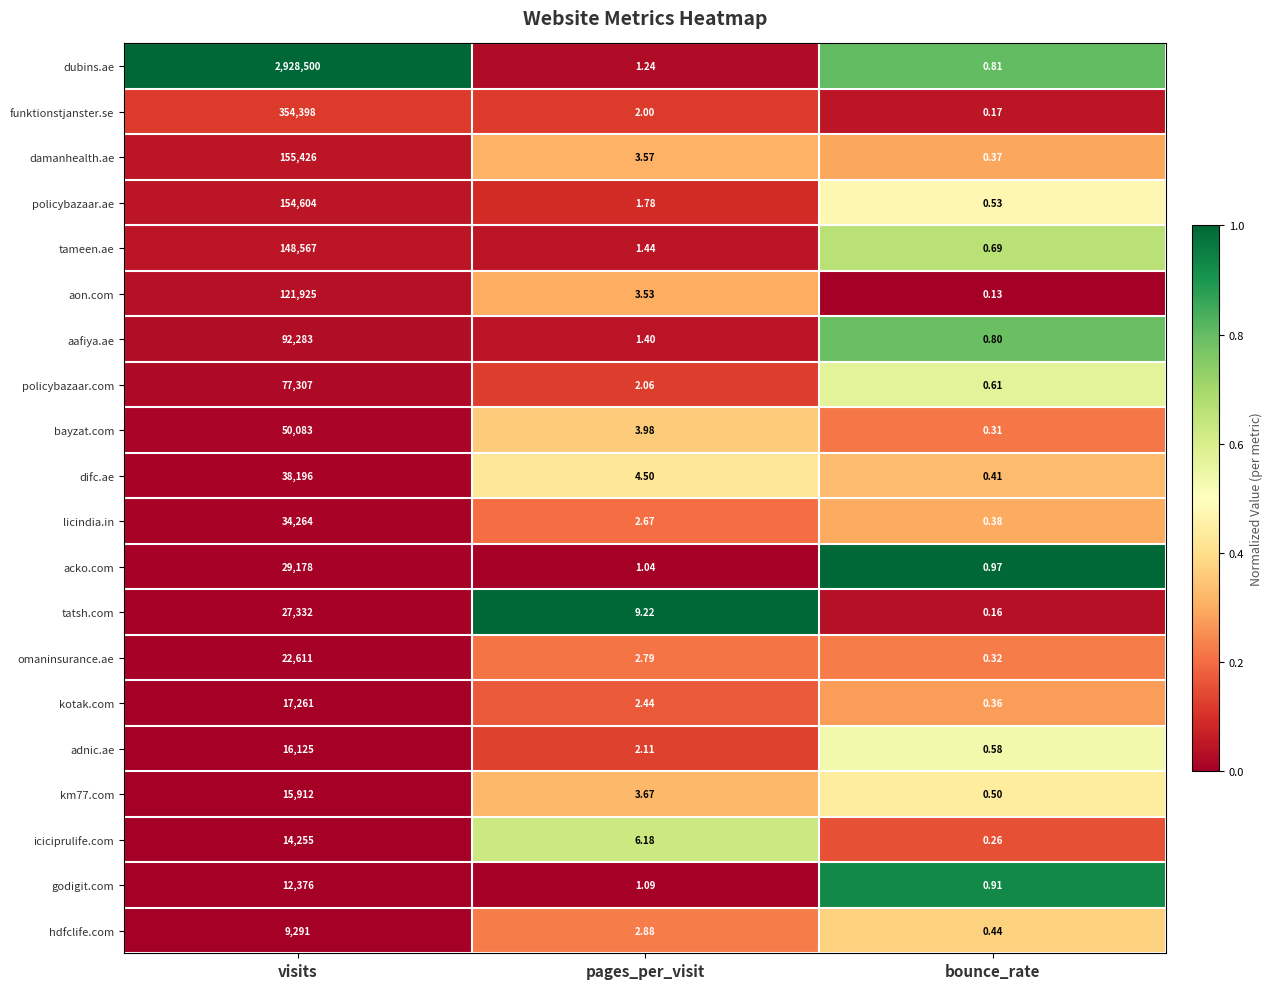

Where is godigit.com nearest to the value 6188?

pages_per_visit